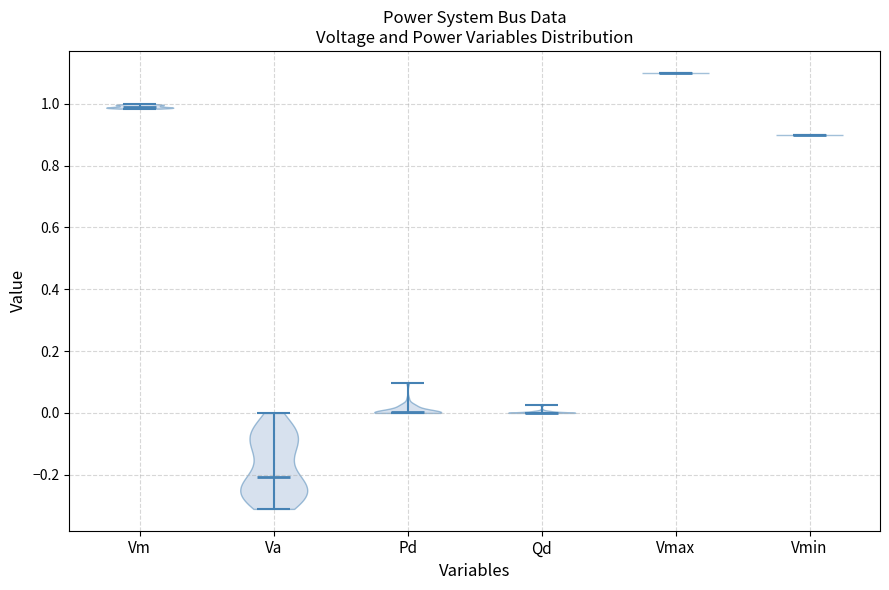

Which violin has the highest median line?

Vmax